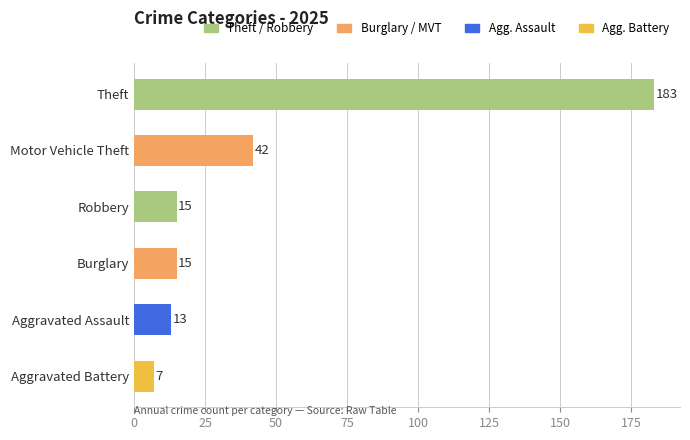

What is the average value?

46